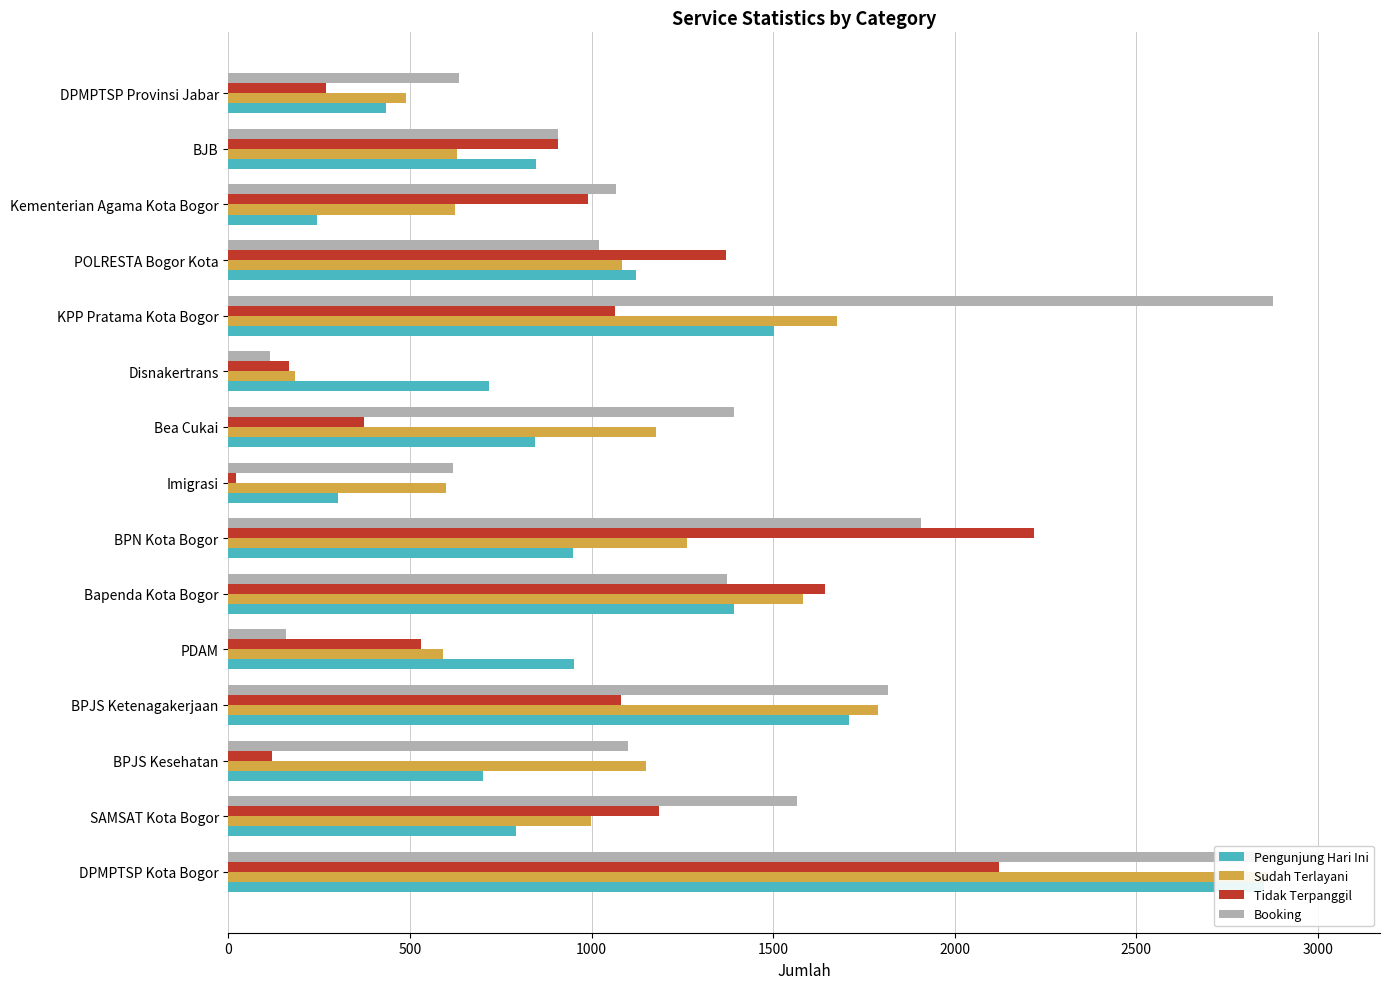

True or false: Booking has a value of 635 at DPMPTSP Provinsi Jabar.

True